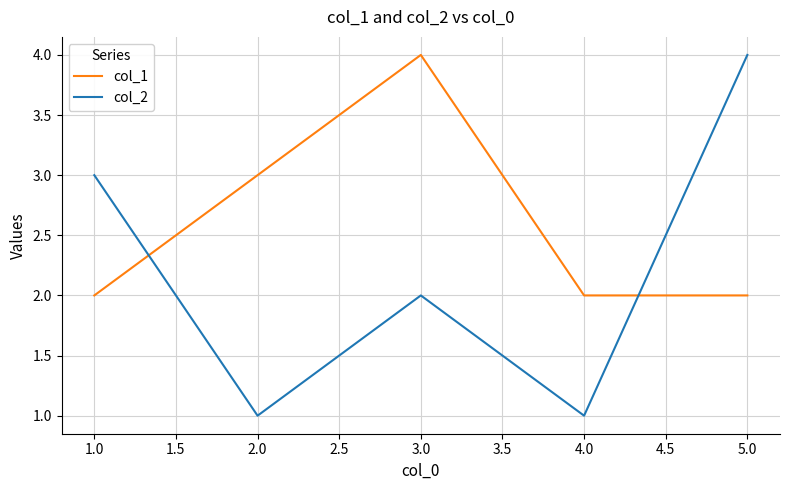

Which series has the widest spread of values?

col_2